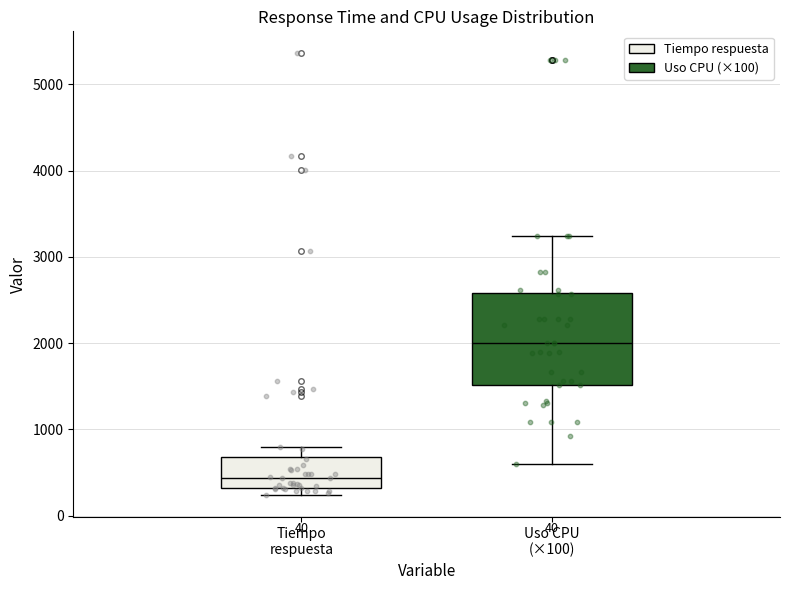

Reading left to right, read every box against the y-axis: the position of its median line, the range the box covers, and the ends of its whiskers. The values are not printed on the chart, so give them approximately, as read against the axis.

Tiempo respuesta: median 400, box 300 to 700, whiskers 200 to 800
Uso CPU (×100): median 2000, box 1500 to 2600, whiskers 600 to 3200